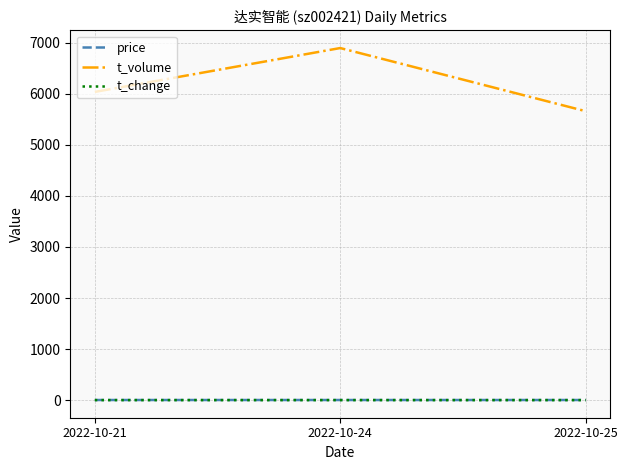

What is the greatest value displayed?

6895.0